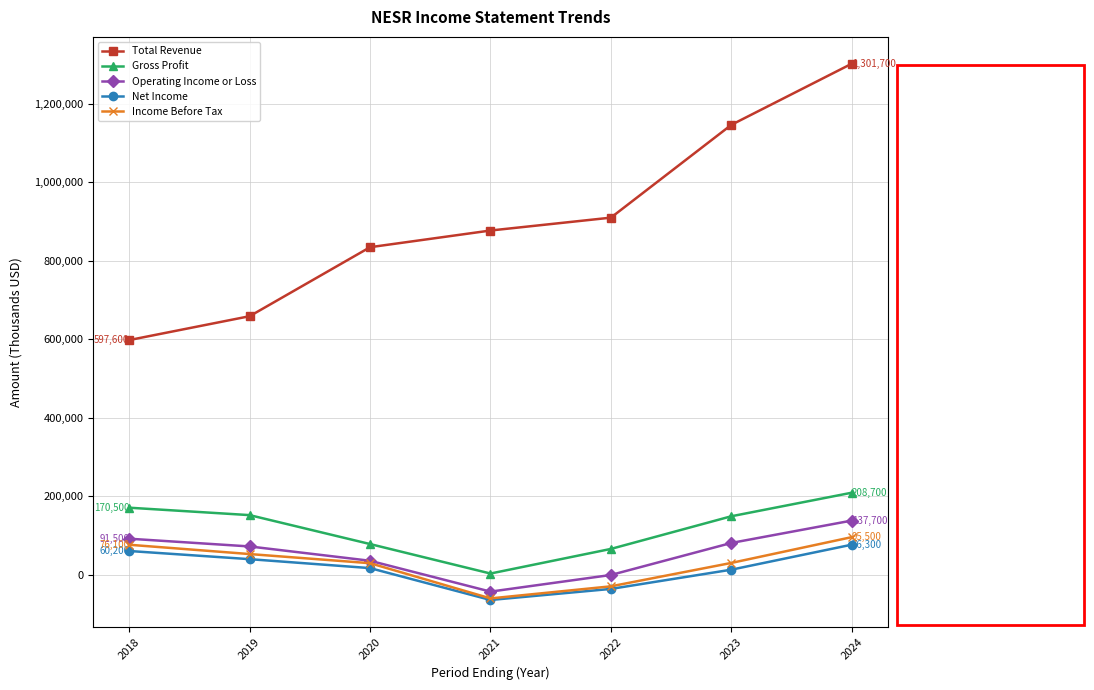

How many lines are shown in the chart?

5